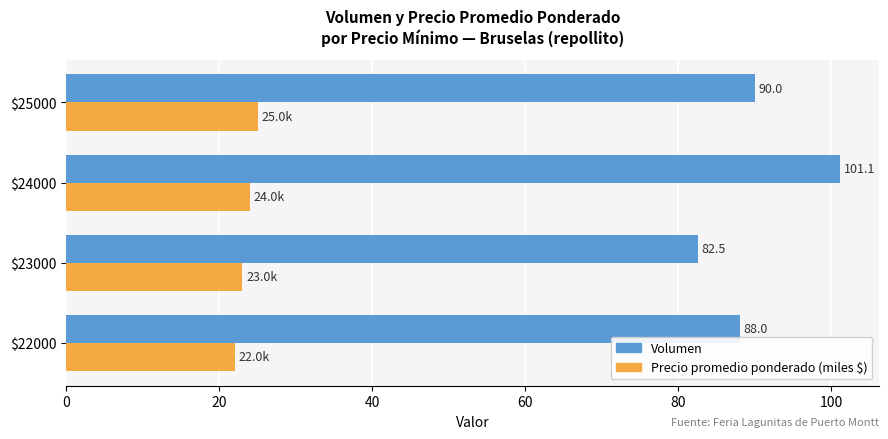

What is the smallest value displayed?

22.0